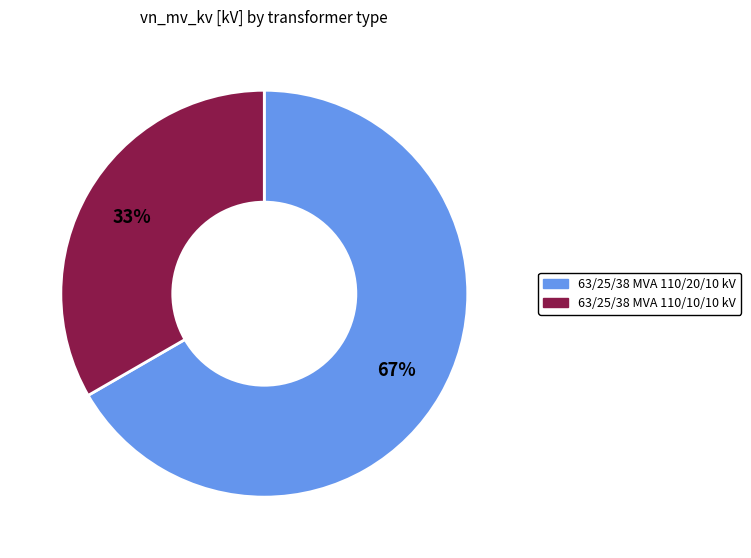

Which category has the smallest portion of the pie?

63/25/38 MVA 110/10/10 kV